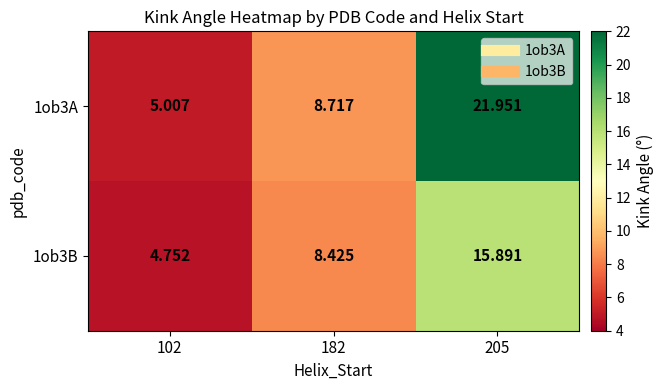

List the series in order of their overall mean, highest first.

1ob3A, 1ob3B